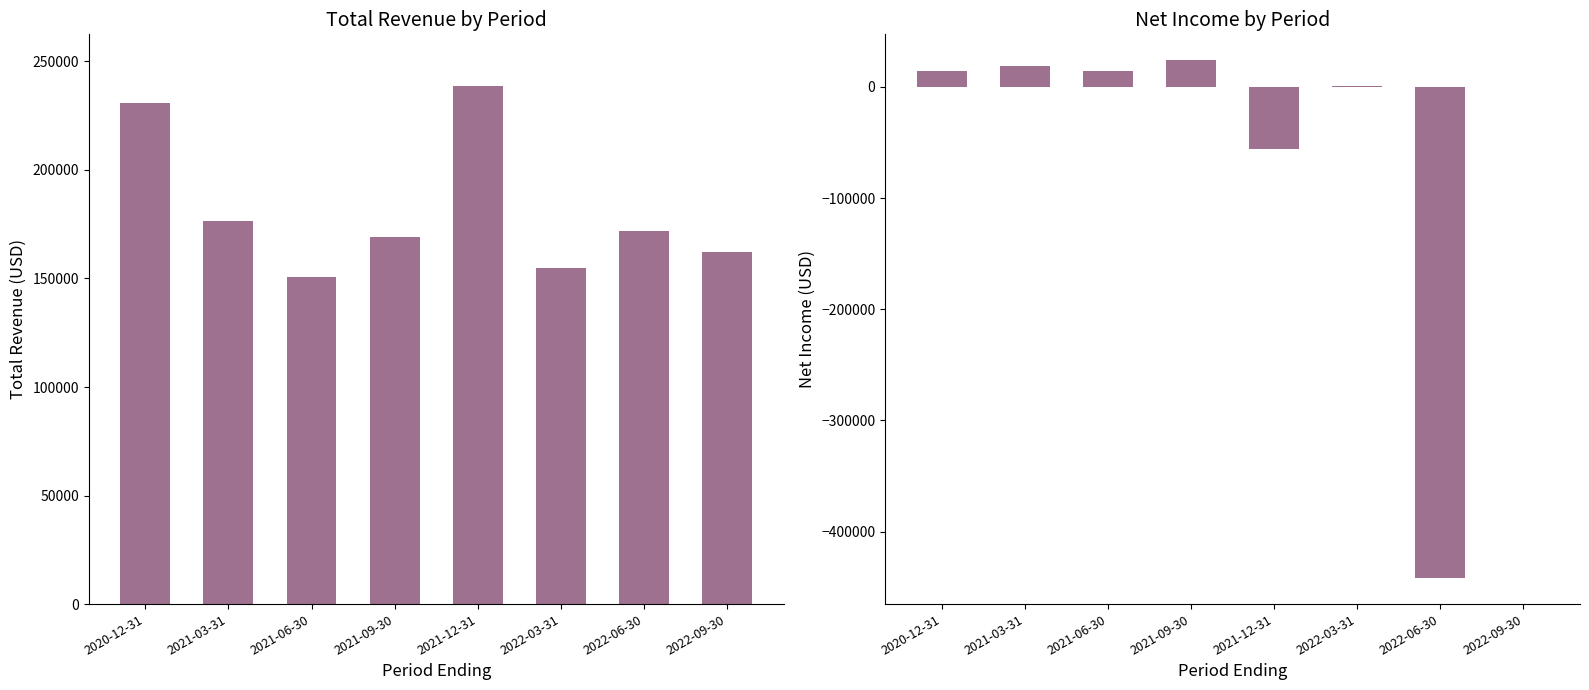

Are the bars horizontal?

No